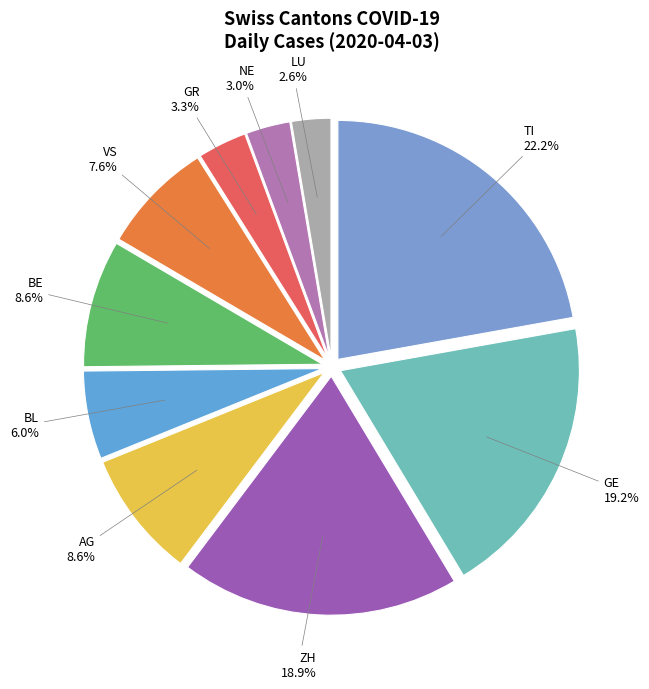

Is the sum of ZH and LU greater than half?

No